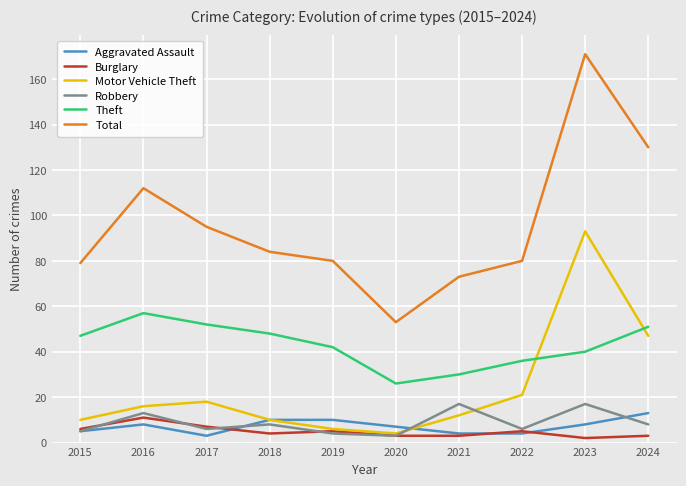

Is it true that Theft equals 54 at 2021?

False